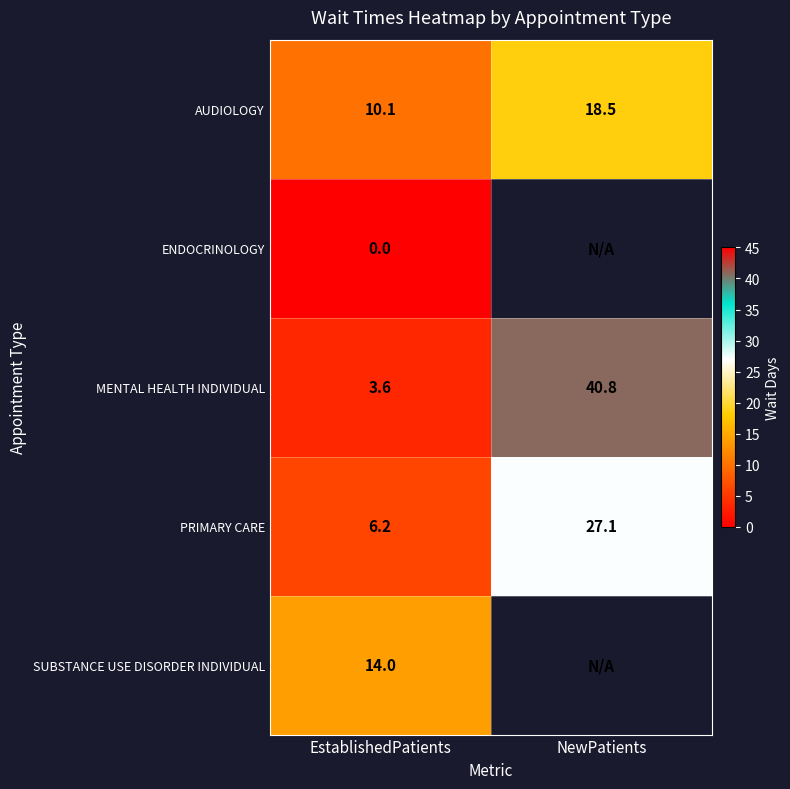

True or false: PRIMARY CARE has a value of 27.1 at NewPatients.

True